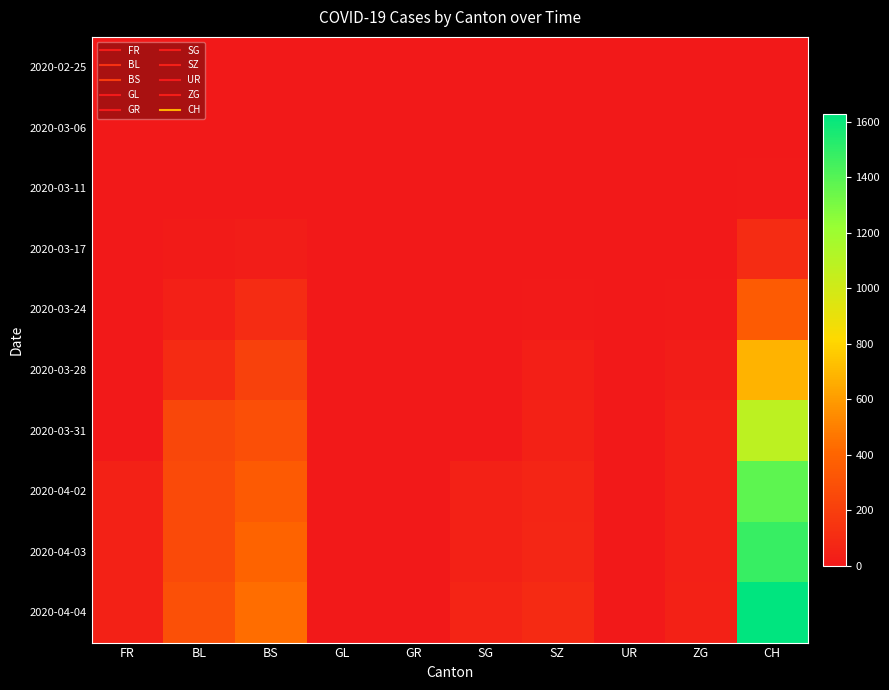

Count the number of categories in the chart.

10